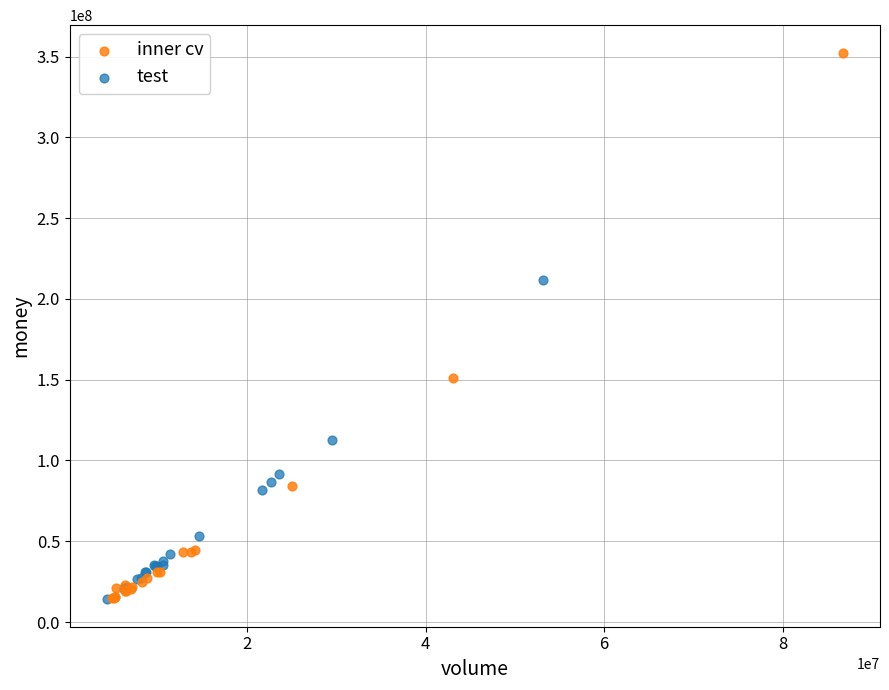

Which series contains the highest Y value?

inner cv